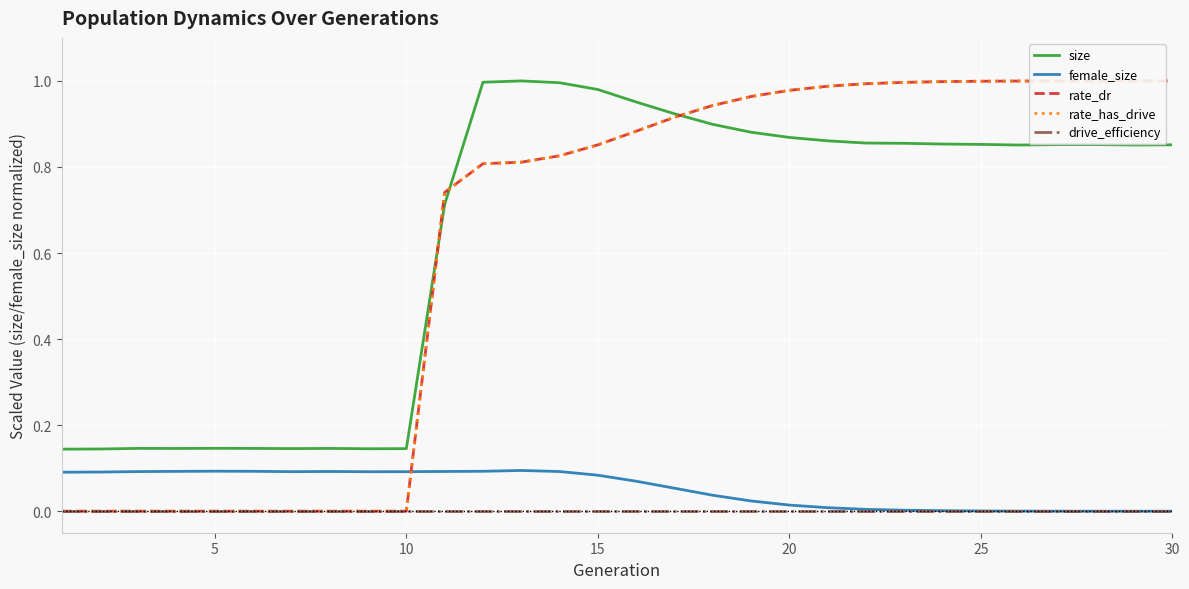

What are all the series names shown in the legend?

size, female_size, rate_dr, rate_has_drive, drive_efficiency